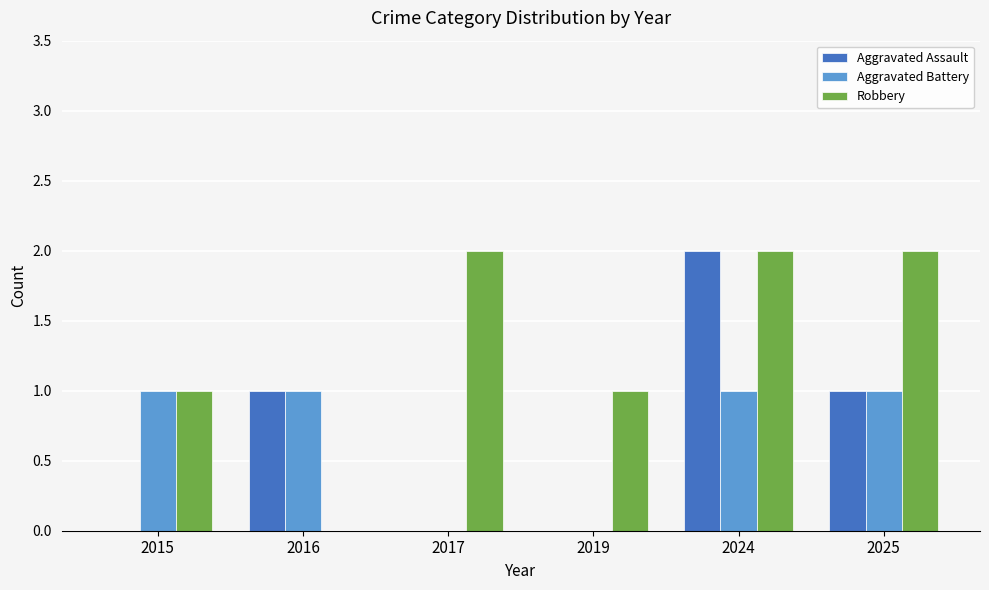

What is the sum of all Aggravated Battery values?

4